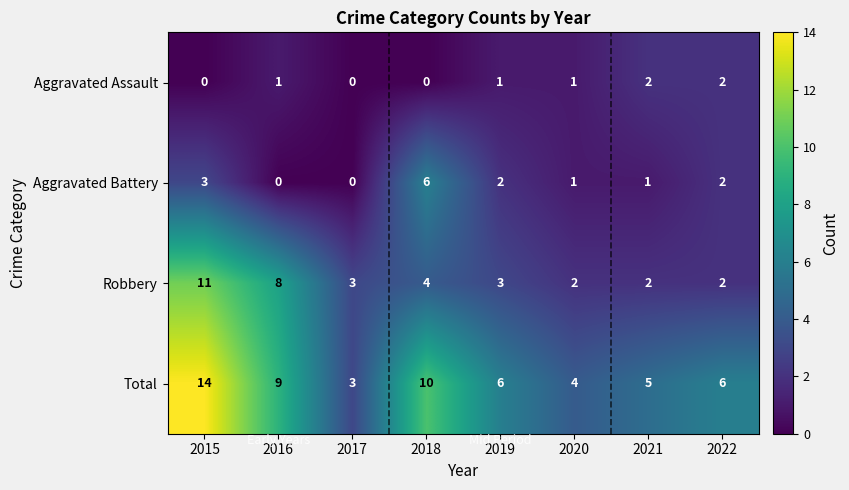

List the series in order of their overall mean, lowest first.

Aggravated Assault, Aggravated Battery, Robbery, Total